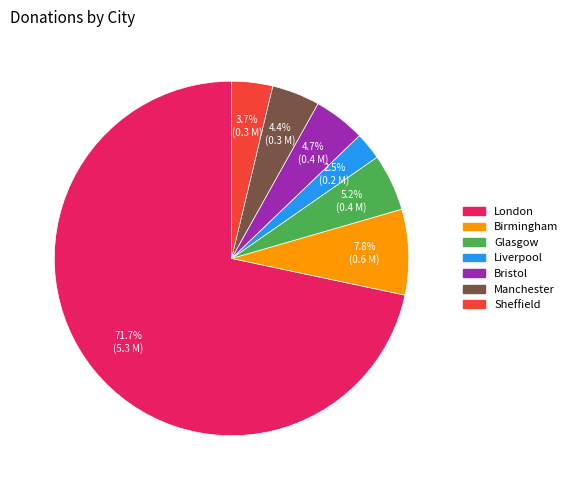

How much of the chart is everything except London?

28.3%